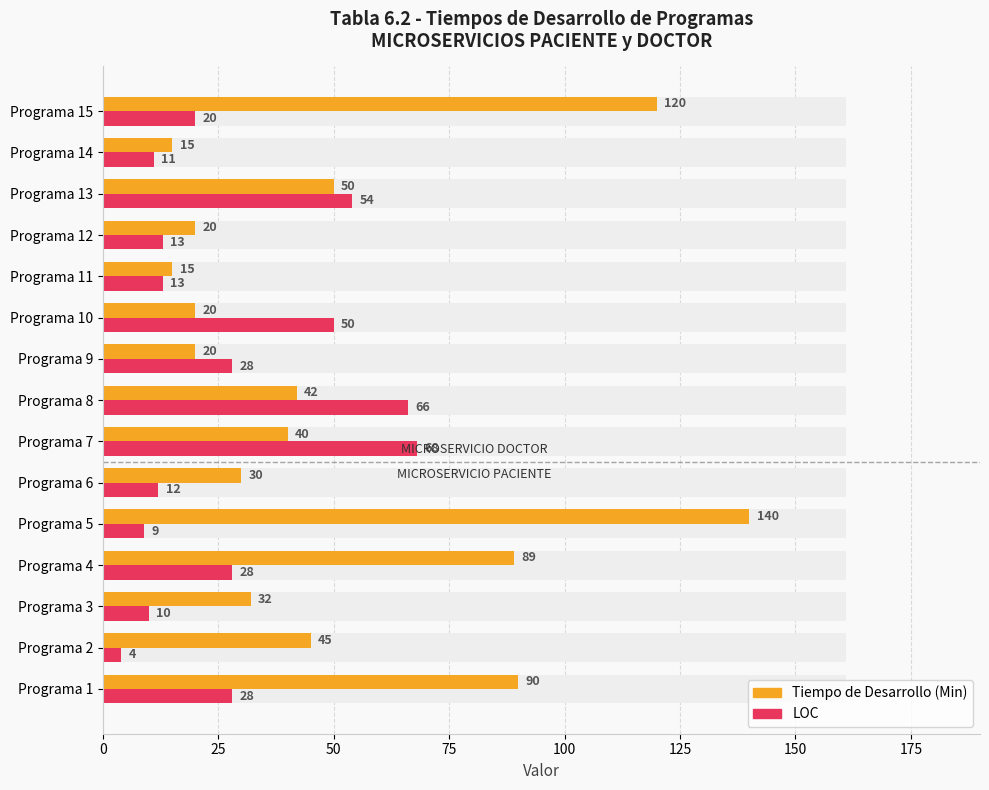

Which series changed the most between Programa 4 and Programa 9?

Tiempo de Desarrollo (Min)